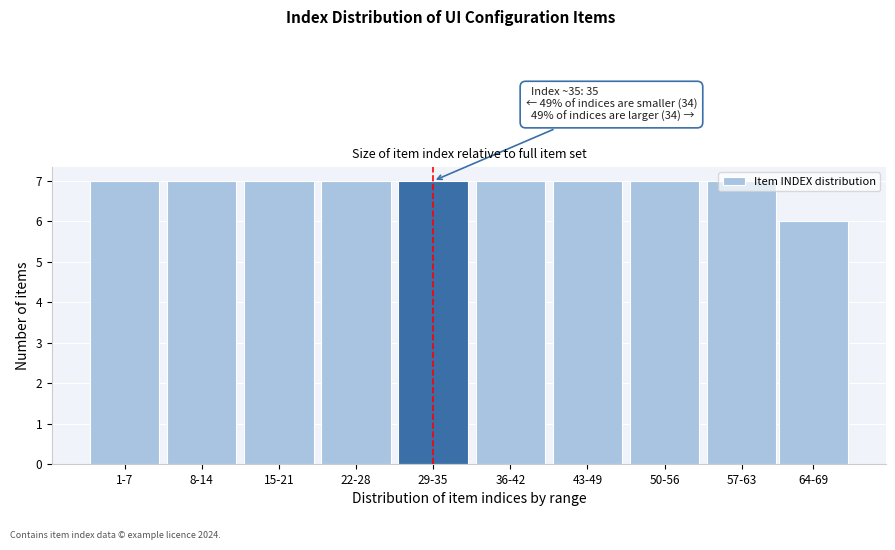

Approximately how many times larger is the value at 36-42 compared to 43-49?

1.0